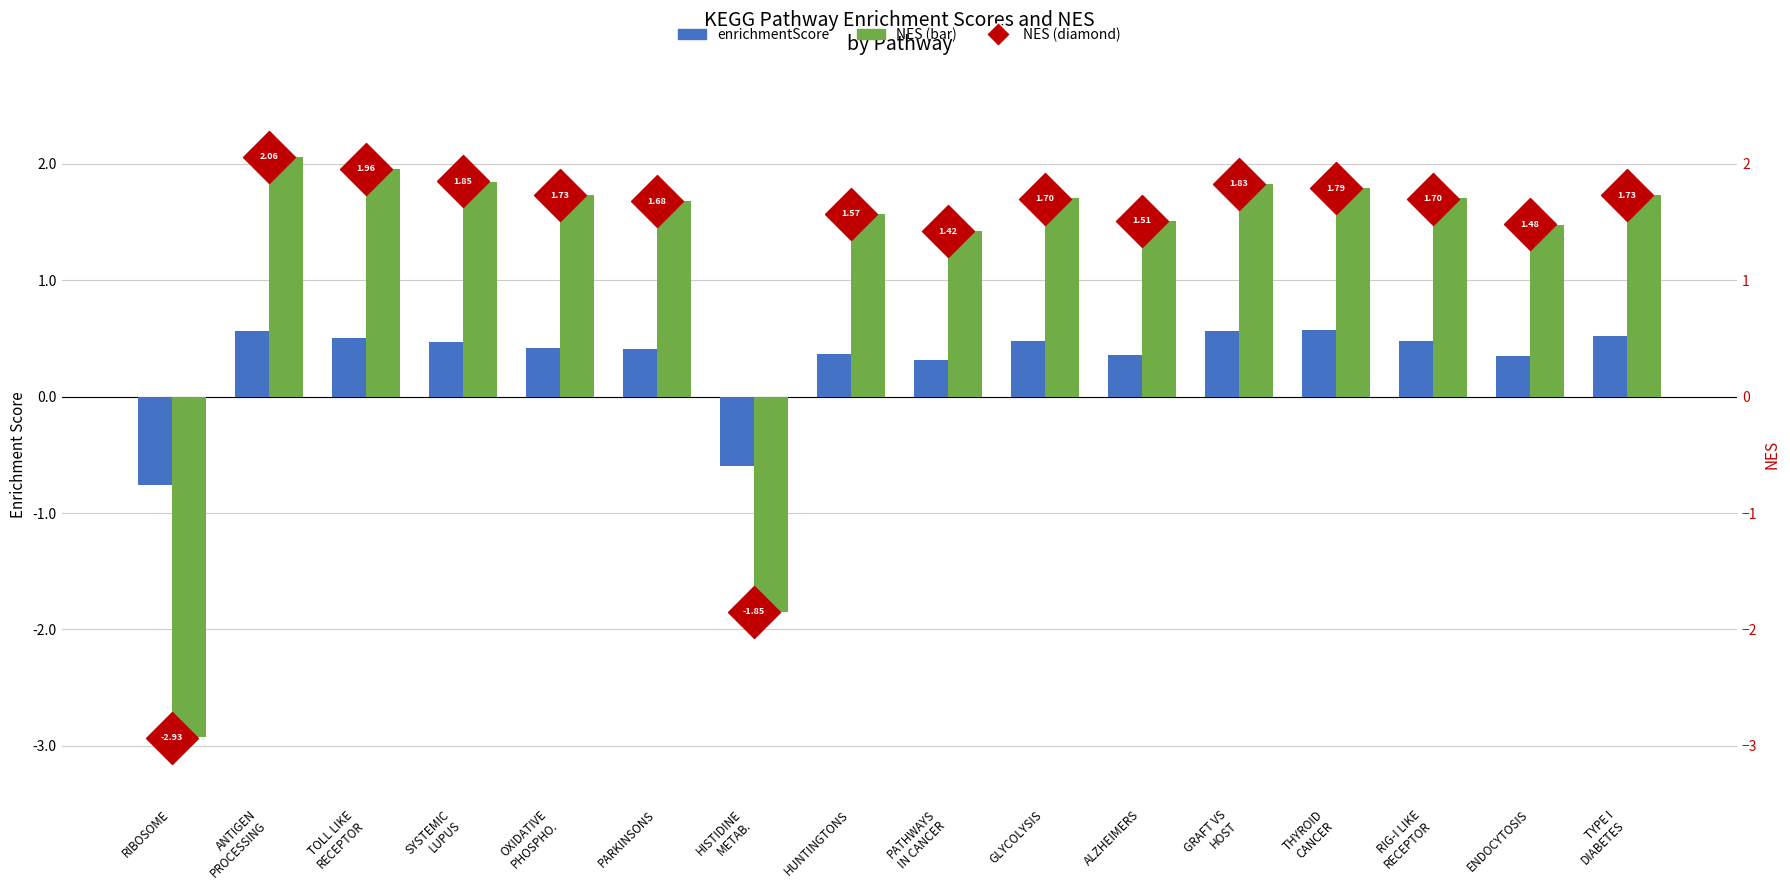

Which series has the largest Y range (max minus min)?

NES (diamond)